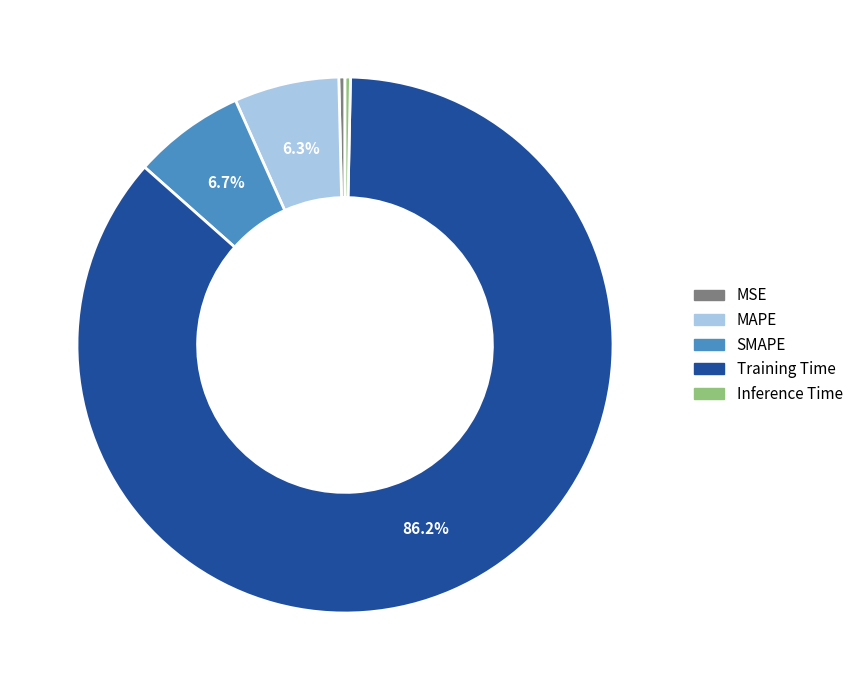

Which category has the biggest portion of the pie?

Training Time